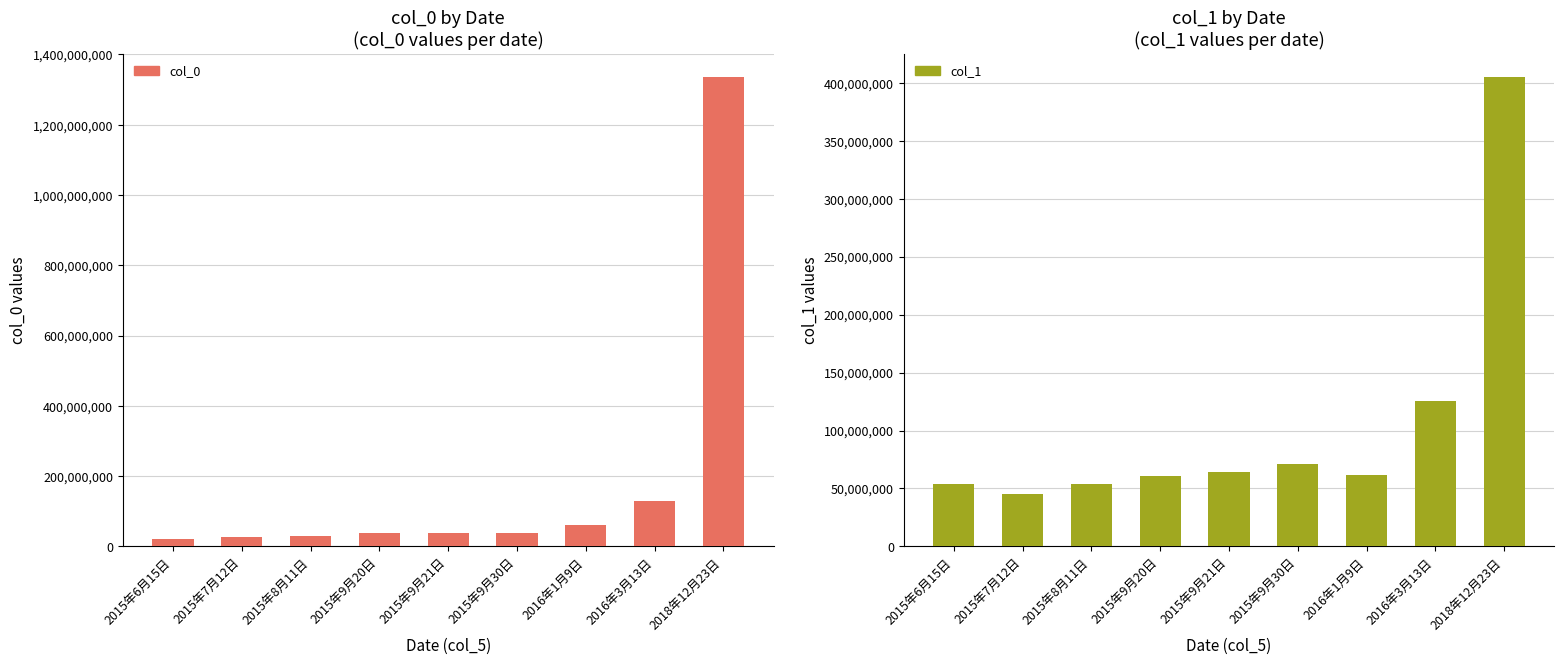

Which series has the largest range (max minus min)?

col_0